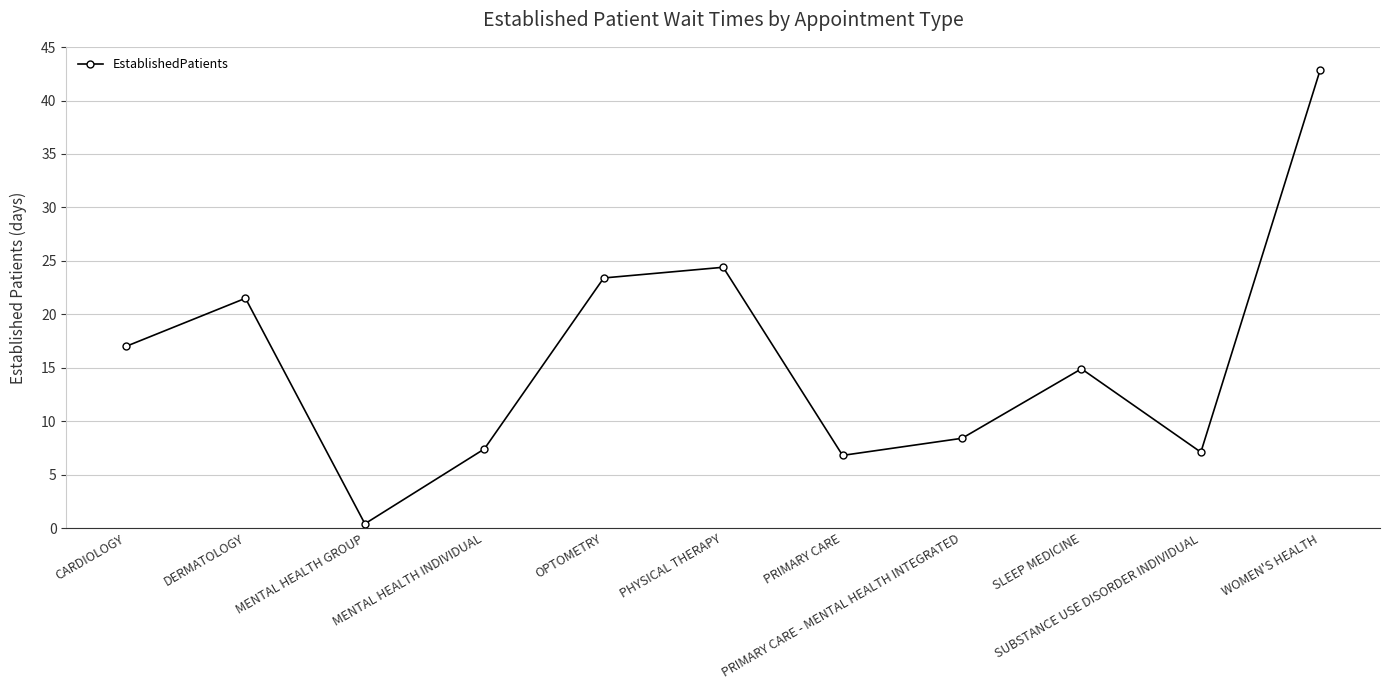

At which label does the data first exceed 14?

CARDIOLOGY